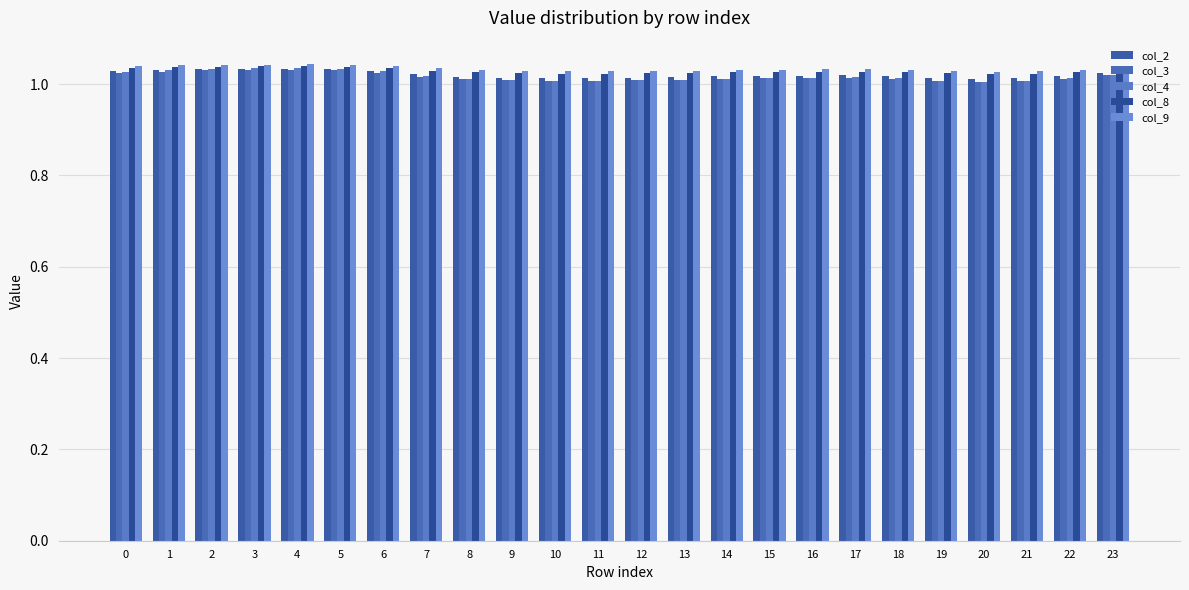

Reading left to right, transcribe all the data shown in this chart.

col_2: 1.0	1.0	1.0	1.0	1.0	1.0	1.0	1.0	1.0	1.0	1.0	1.0	1.0	1.0	1.0	1.0	1.0	1.0	1.0	1.0	1.0	1.0	1.0	1.0
col_3: 1.0	1.0	1.0	1.0	1.0	1.0	1.0	1.0	1.0	1.0	1.0	1.0	1.0	1.0	1.0	1.0	1.0	1.0	1.0	1.0	1.0	1.0	1.0	1.0
col_4: 1.0	1.0	1.0	1.0	1.0	1.0	1.0	1.0	1.0	1.0	1.0	1.0	1.0	1.0	1.0	1.0	1.0	1.0	1.0	1.0	1.0	1.0	1.0	1.0
col_8: 1.0	1.0	1.0	1.0	1.0	1.0	1.0	1.0	1.0	1.0	1.0	1.0	1.0	1.0	1.0	1.0	1.0	1.0	1.0	1.0	1.0	1.0	1.0	1.0
col_9: 1.0	1.0	1.0	1.0	1.0	1.0	1.0	1.0	1.0	1.0	1.0	1.0	1.0	1.0	1.0	1.0	1.0	1.0	1.0	1.0	1.0	1.0	1.0	1.0